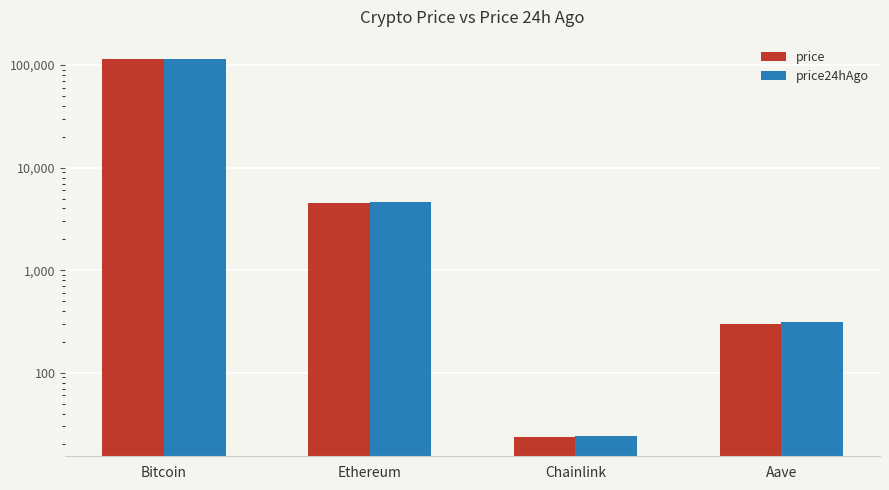

Which series has the largest range (max minus min)?

price24hAgo